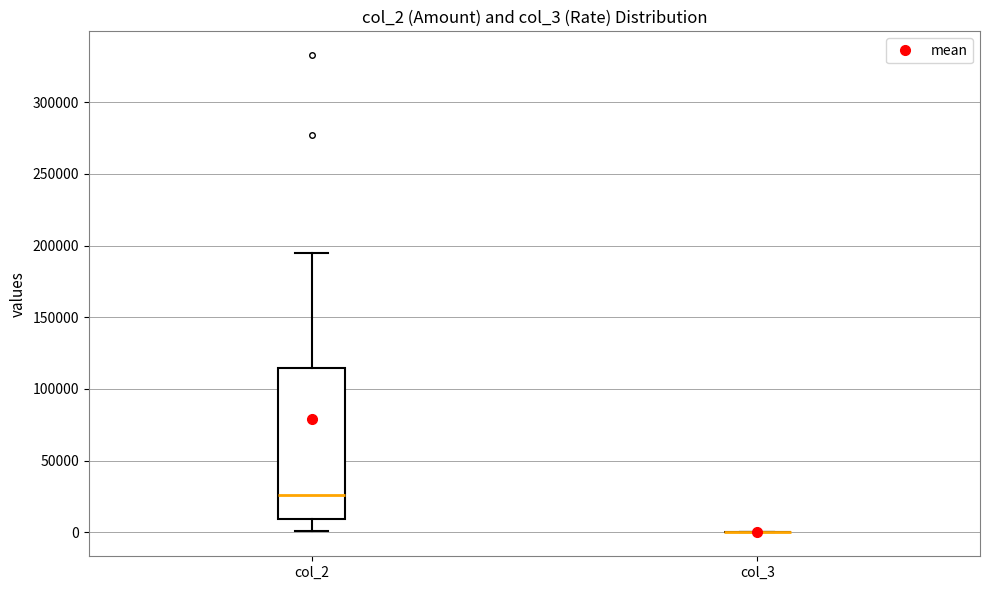

Reading left to right, read every box against the y-axis: the position of its median line, the range the box covers, and the ends of its whiskers. The values are not printed on the chart, so give them approximately, as read against the axis.

col_2: median 25000, box 10000 to 115000, whiskers 0 to 195000
col_3: box collapsed to a line at 0, whiskers 0 to 0